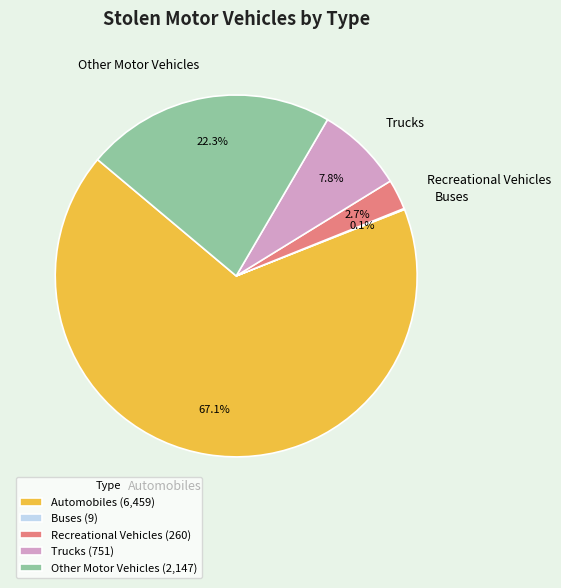

True or false: Trucks accounts for 1% of the total.

False